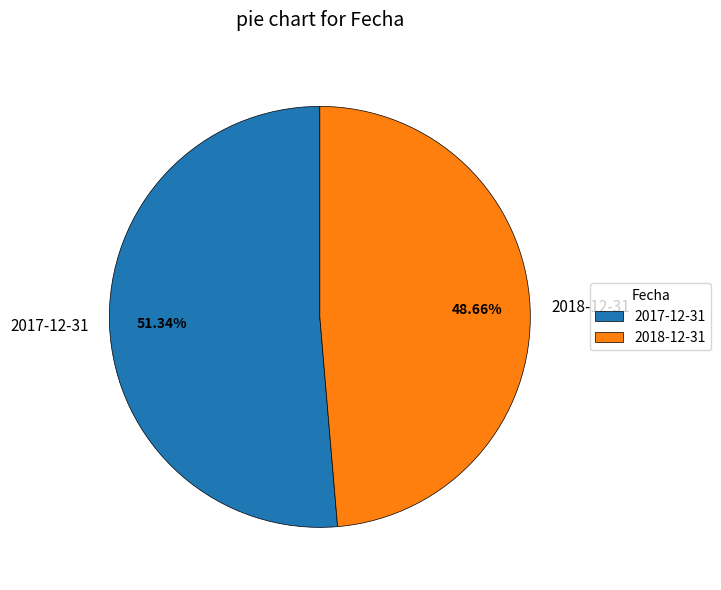

Count the number of slices in the pie.

2